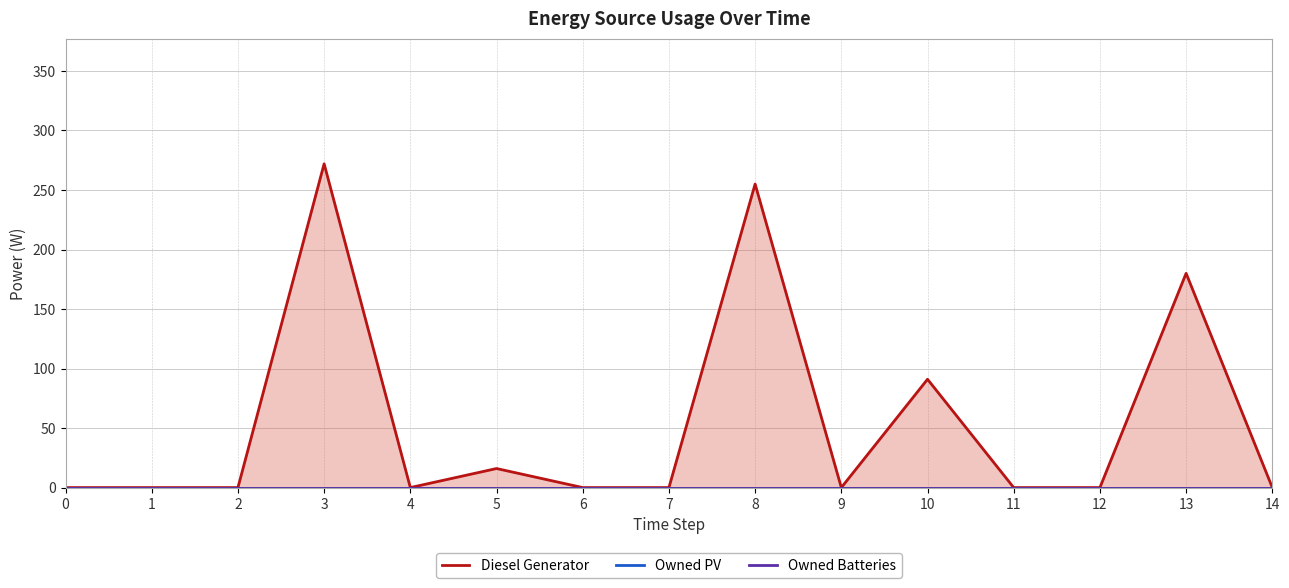

What is the average value of the Diesel Generator series?

54